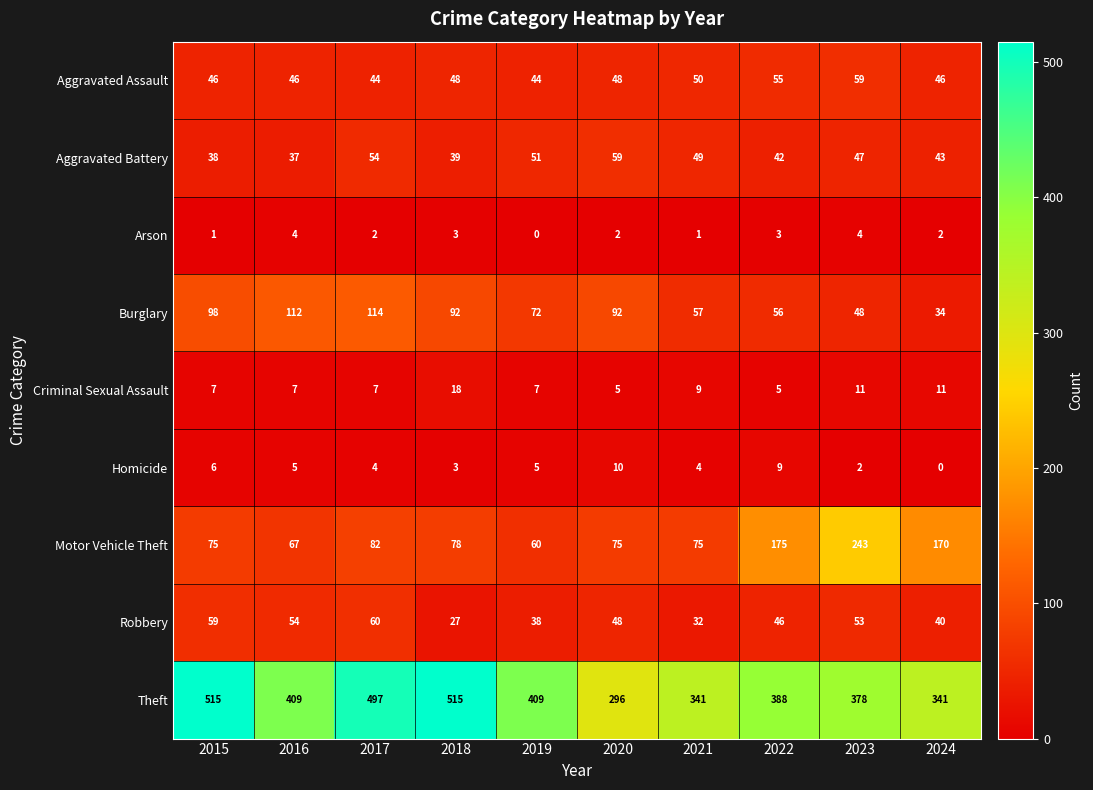

What is the total value across all series at 2015?

845